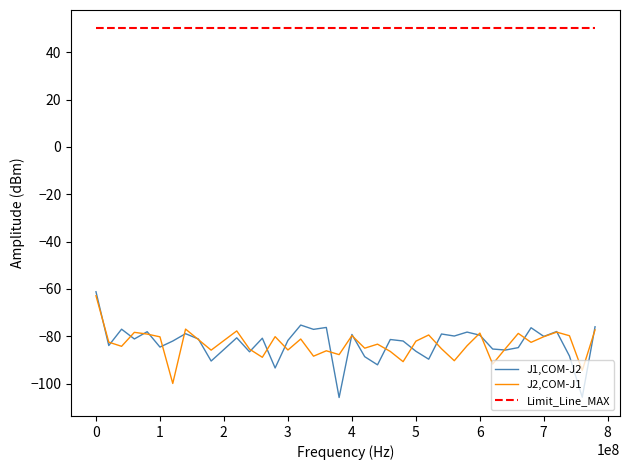

Which series has the largest range (max minus min)?

J1,COM-J2